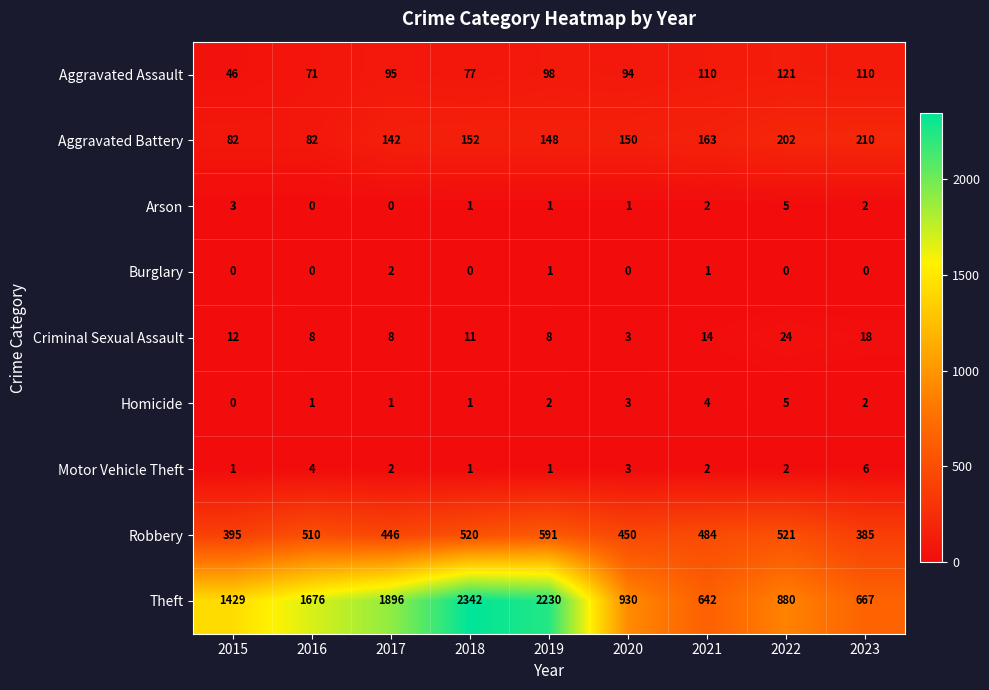

How many data points in Theft are less than 1429?

4